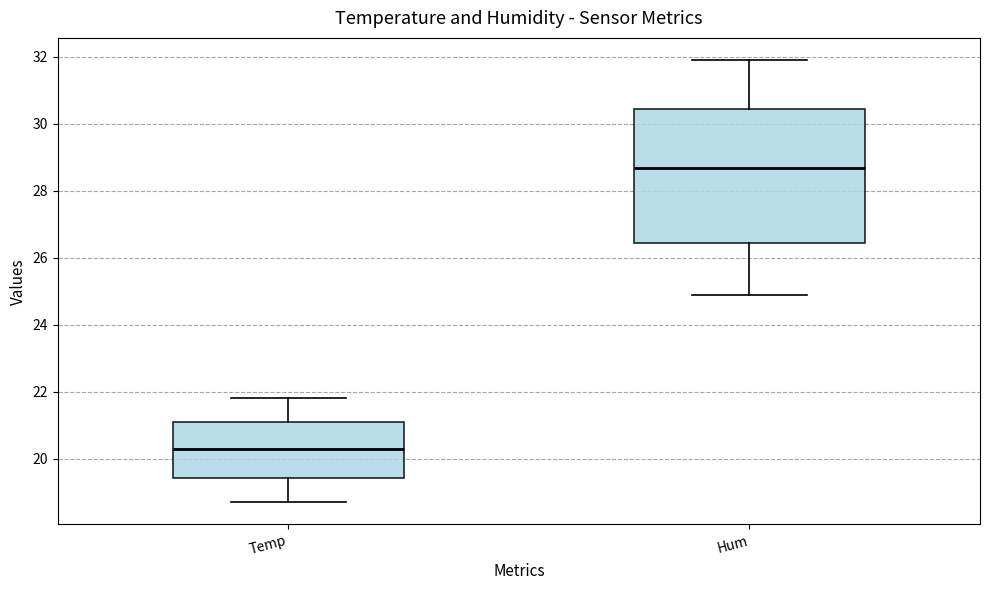

Which box's median line is the lowest?

Temp